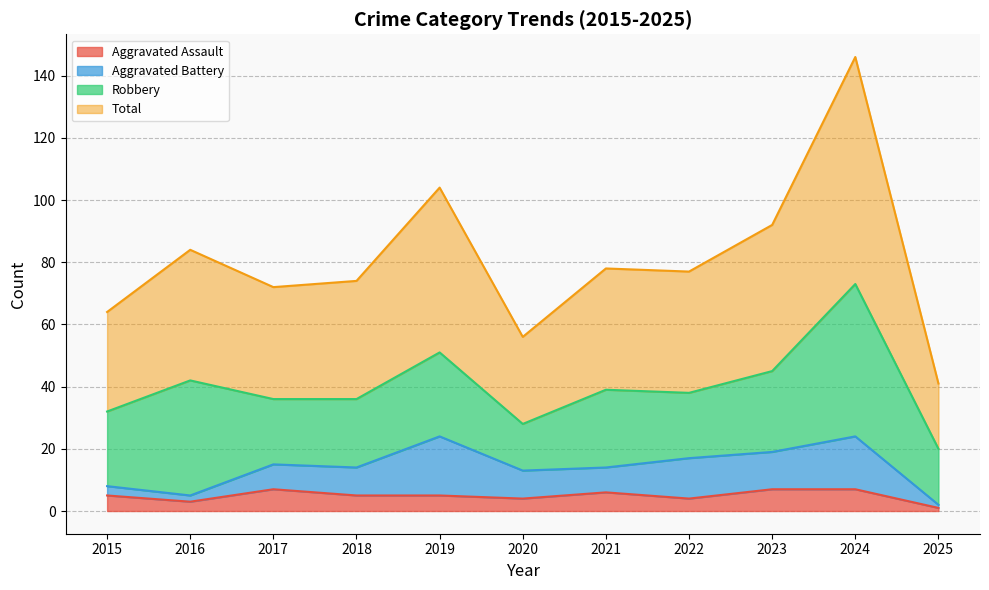

What is the smallest value displayed?

1